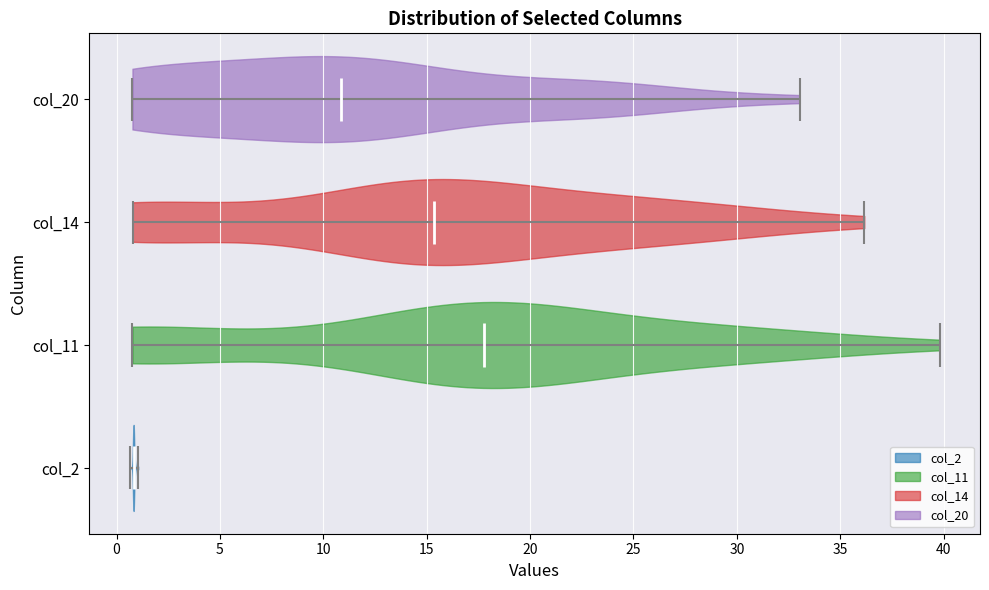

Which violin has the furthest to the right median line?

col_11